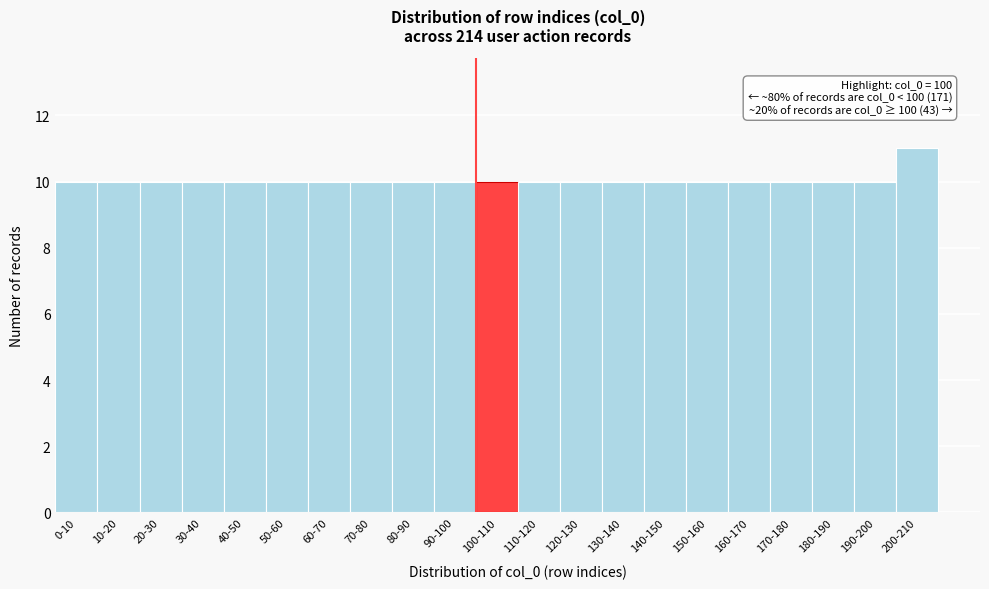

Reading left to right, extract all data points from this chart.

10	10	10	10	10	10	10	10	10	10	10	10	10	10	10	10	10	10	10	10	11